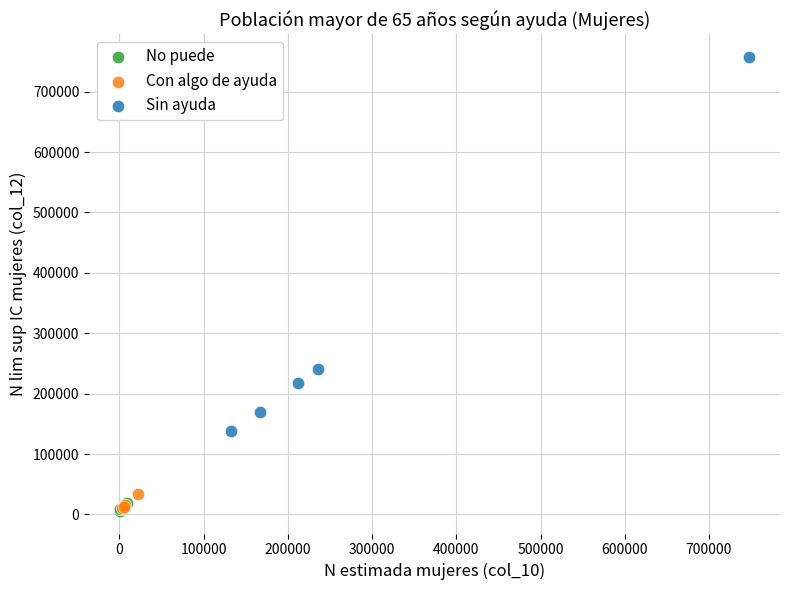

Which series has the widest spread of Y values?

Sin ayuda